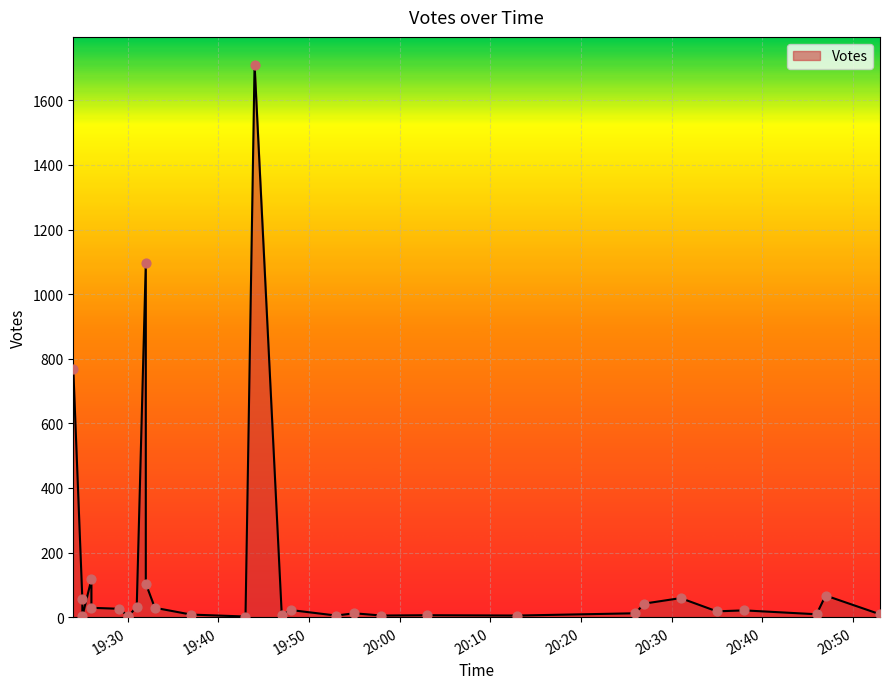

What is the ratio of the value at 2019-09-26 19:47 to the value at 2019-09-26 19:29?

0.3